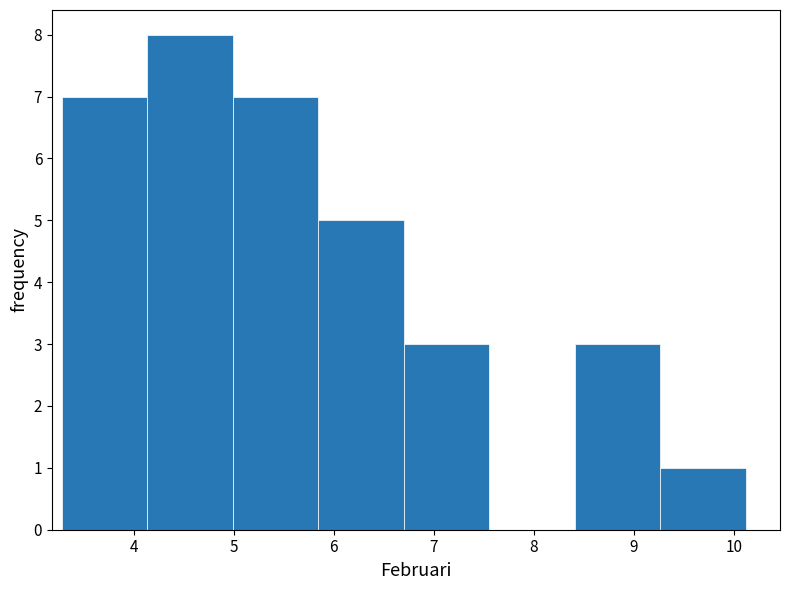

Reading left to right, list every bar in this chart as the range it spans on the x-axis followed by its height. Neither the bar edges nor the heights are printed on the chart, so give them approximately, as read against the axes.

3.3 to 4.1: 7
4.1 to 5.0: 8
5.0 to 5.8: 7
5.8 to 6.7: 5
6.7 to 7.6: 3
7.6 to 8.4: 0
8.4 to 9.3: 3
9.3 to 10.1: 1